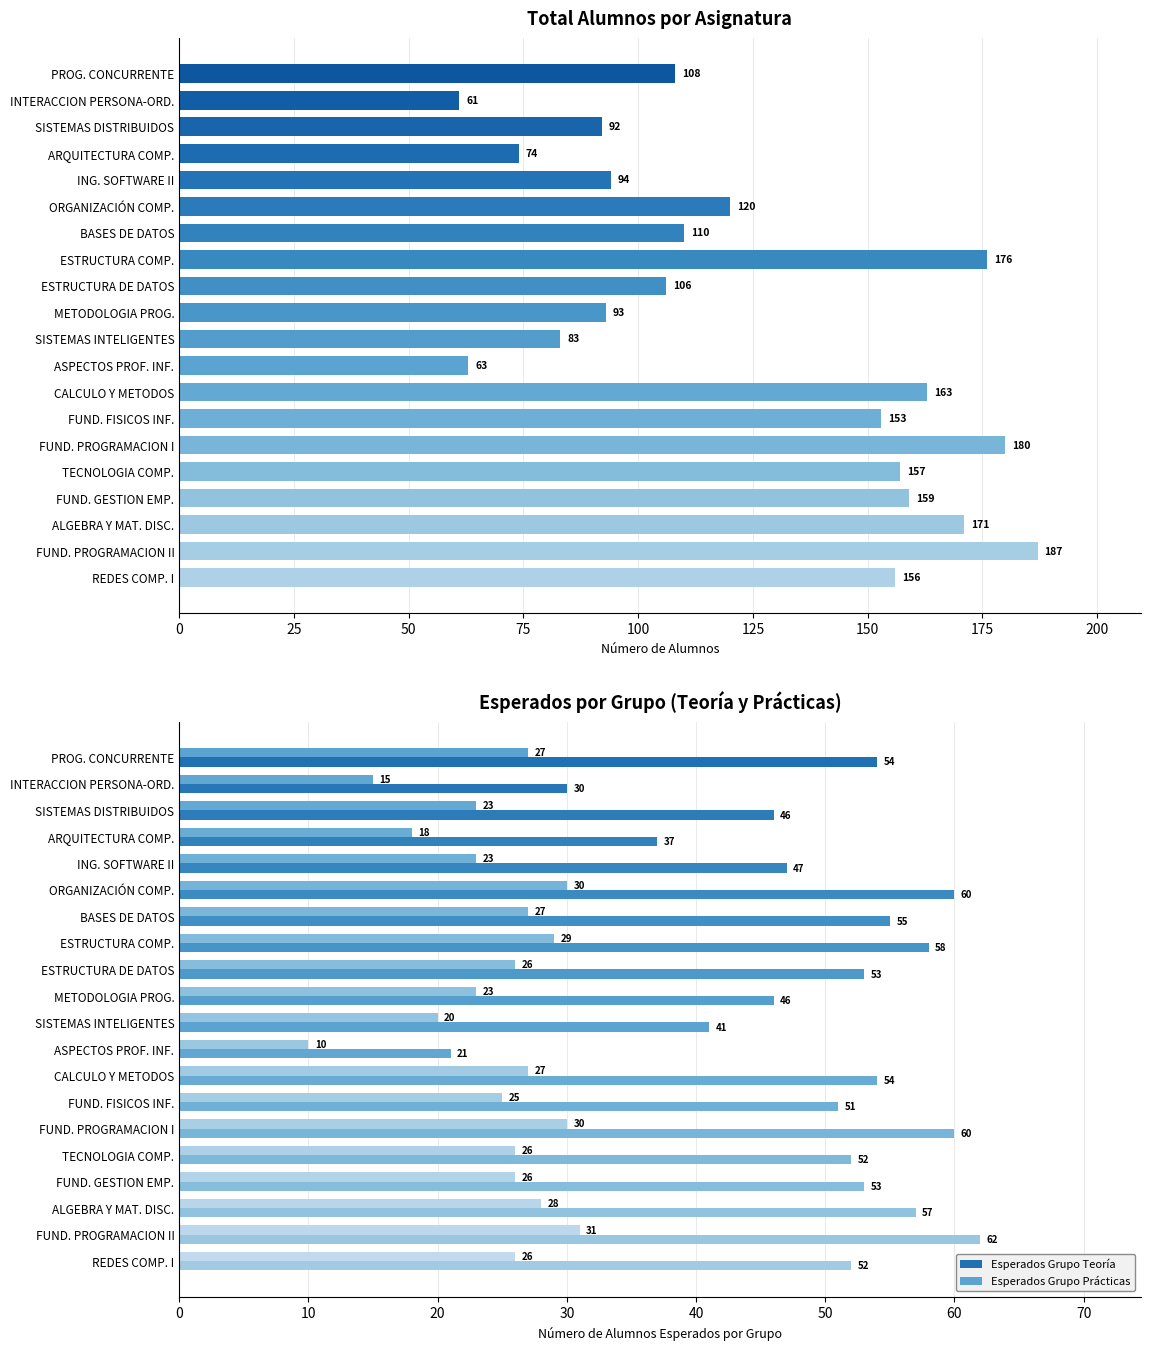

The value of Esperados Grupo Prácticas at ASPECTOS PROF. INF. is 14. True or false?

False